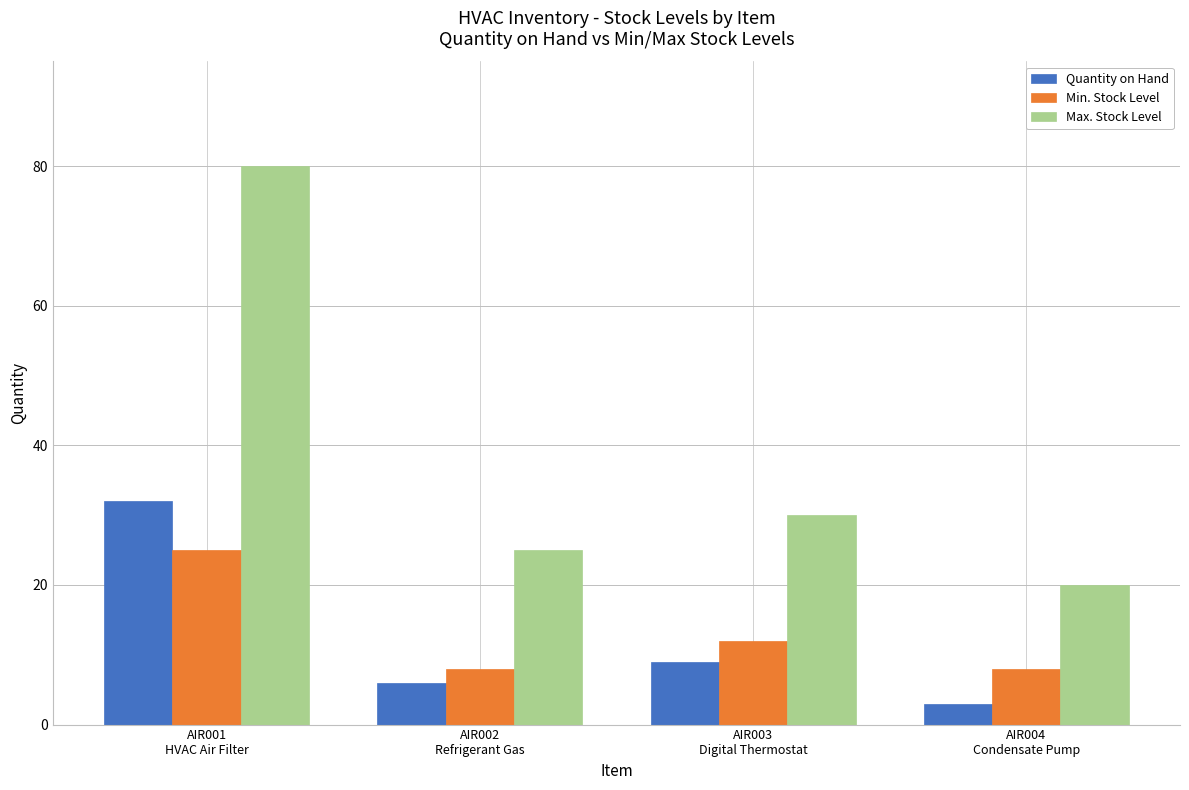

Reading right to left, transcribe all the data shown in this chart.

Quantity on Hand: AIR004
Condensate Pump=3	AIR003
Digital Thermostat=9	AIR002
Refrigerant Gas=6	AIR001
HVAC Air Filter=32
Min. Stock Level: AIR004
Condensate Pump=8	AIR003
Digital Thermostat=12	AIR002
Refrigerant Gas=8	AIR001
HVAC Air Filter=25
Max. Stock Level: AIR004
Condensate Pump=20	AIR003
Digital Thermostat=30	AIR002
Refrigerant Gas=25	AIR001
HVAC Air Filter=80